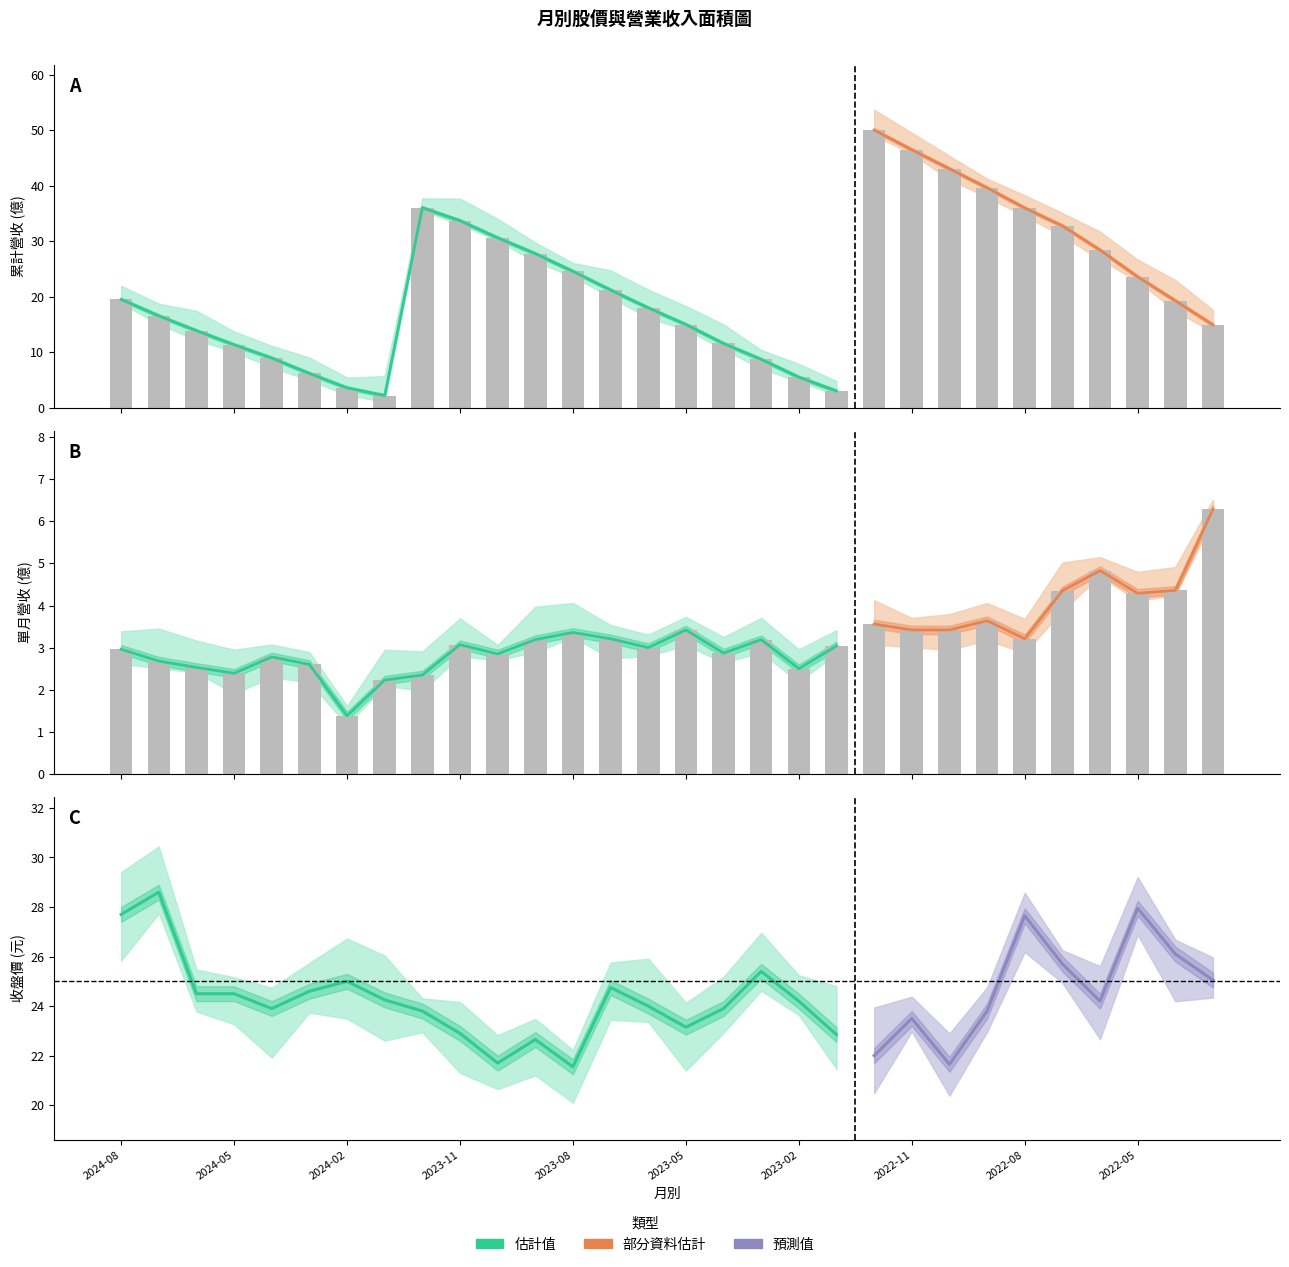

What is the total value across all series at 2022-11?

49.9